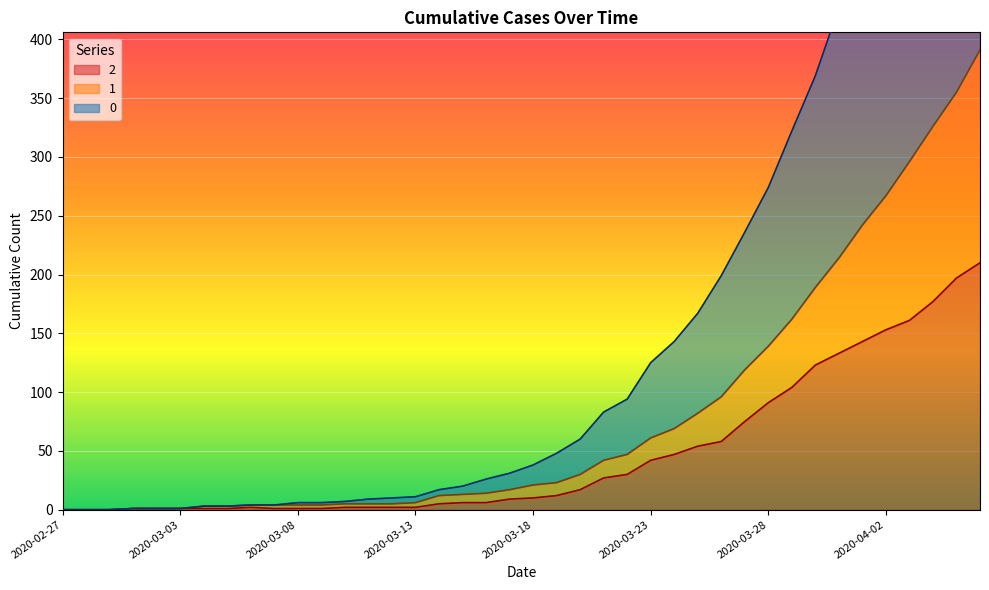

Reading right to left, transcribe all the data shown in this chart.

0: 2020-04-06=744	2020-04-05=688	2020-04-04=635	2020-04-03=586	2020-04-02=526	2020-04-01=479	2020-03-31=427	2020-03-30=369	2020-03-29=322	2020-03-28=274	2020-03-27=236	2020-03-26=199	2020-03-25=167	2020-03-24=143	2020-03-23=125	2020-03-22=94	2020-03-21=83	2020-03-20=60	2020-03-19=48	2020-03-18=38	2020-03-17=31	2020-03-16=26	2020-03-15=20	2020-03-14=17	2020-03-13=11	2020-03-12=10	2020-03-11=9	2020-03-10=7	2020-03-09=6	2020-03-08=6	2020-03-07=4	2020-03-06=4	2020-03-05=3	2020-03-04=3	2020-03-03=1	2020-03-02=1	2020-03-01=1	2020-02-29=0	2020-02-28=0	2020-02-27=0
1: 2020-04-06=391	2020-04-05=355	2020-04-04=326	2020-04-03=296	2020-04-02=267	2020-04-01=242	2020-03-31=214	2020-03-30=189	2020-03-29=162	2020-03-28=139	2020-03-27=119	2020-03-26=96	2020-03-25=82	2020-03-24=69	2020-03-23=61	2020-03-22=47	2020-03-21=42	2020-03-20=30	2020-03-19=23	2020-03-18=21	2020-03-17=17	2020-03-16=14	2020-03-15=13	2020-03-14=12	2020-03-13=6	2020-03-12=5	2020-03-11=5	2020-03-10=5	2020-03-09=4	2020-03-08=4	2020-03-07=4	2020-03-06=4	2020-03-05=3	2020-03-04=3	2020-03-03=1	2020-03-02=1	2020-03-01=1	2020-02-29=0	2020-02-28=0	2020-02-27=0
2: 2020-04-06=210	2020-04-05=197	2020-04-04=177	2020-04-03=161	2020-04-02=153	2020-04-01=143	2020-03-31=133	2020-03-30=123	2020-03-29=104	2020-03-28=91	2020-03-27=75	2020-03-26=58	2020-03-25=54	2020-03-24=47	2020-03-23=42	2020-03-22=30	2020-03-21=27	2020-03-20=17	2020-03-19=12	2020-03-18=10	2020-03-17=9	2020-03-16=6	2020-03-15=6	2020-03-14=5	2020-03-13=2	2020-03-12=2	2020-03-11=2	2020-03-10=2	2020-03-09=1	2020-03-08=1	2020-03-07=1	2020-03-06=2	2020-03-05=1	2020-03-04=1	2020-03-03=1	2020-03-02=1	2020-03-01=1	2020-02-29=0	2020-02-28=0	2020-02-27=0